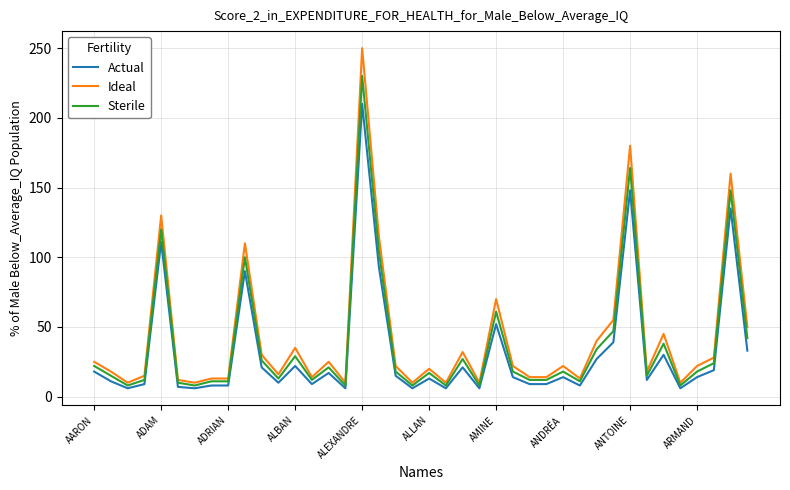

What is the minimum value shown in the chart?

6